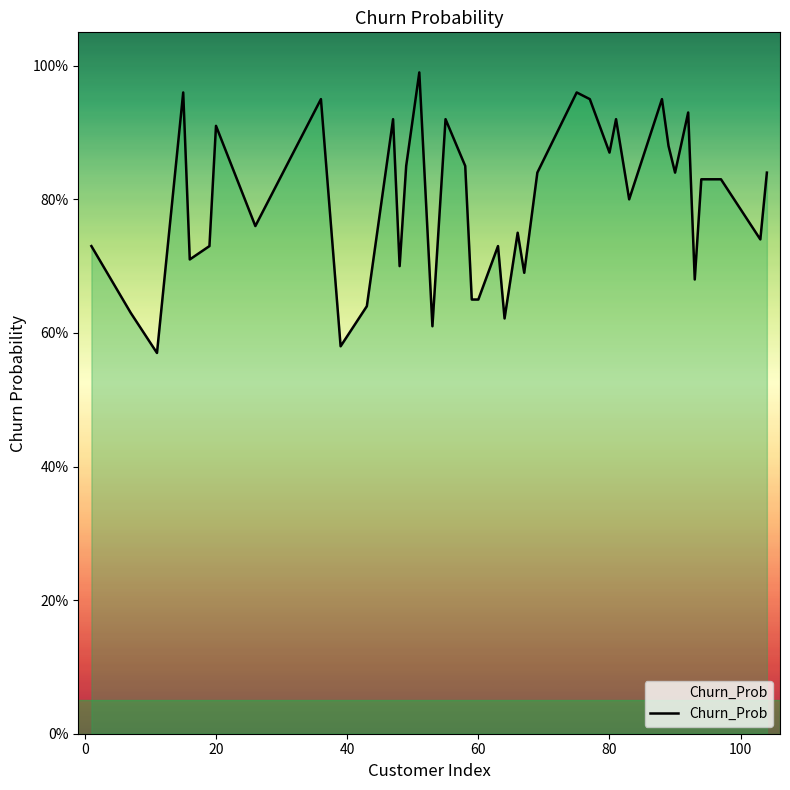

True or false: the data has more than 2 interior local peaks.

True